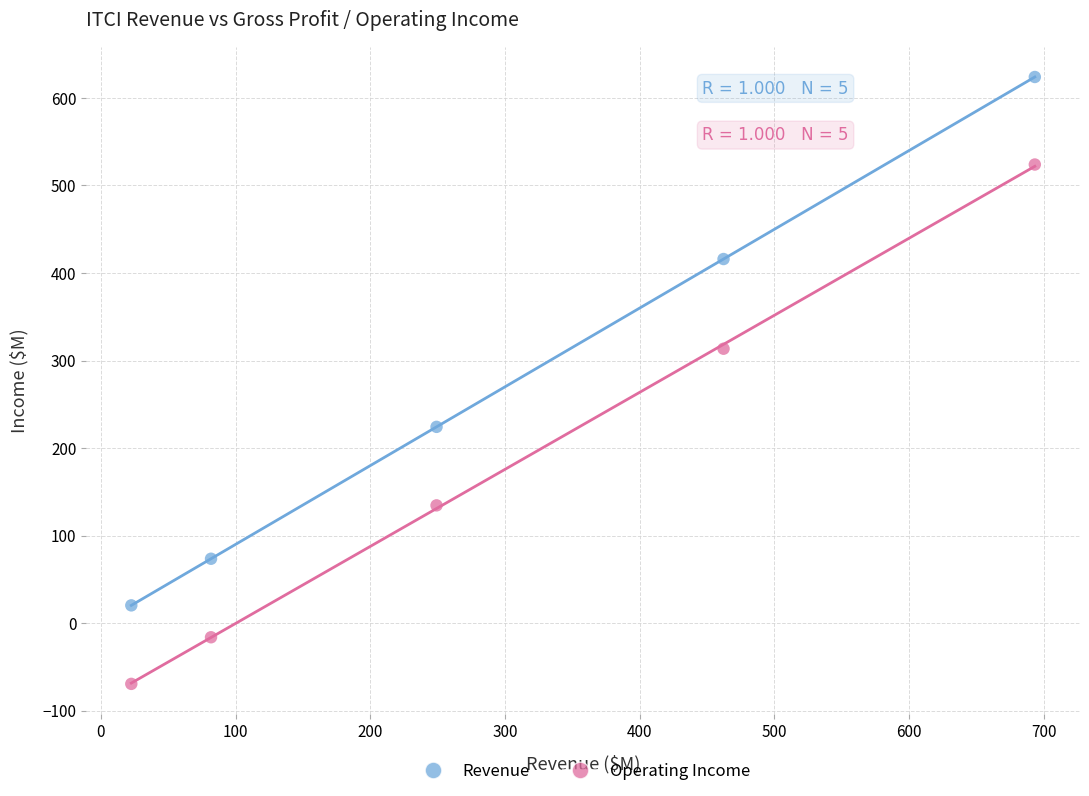

Which series reaches the minimum Y coordinate?

Operating Income